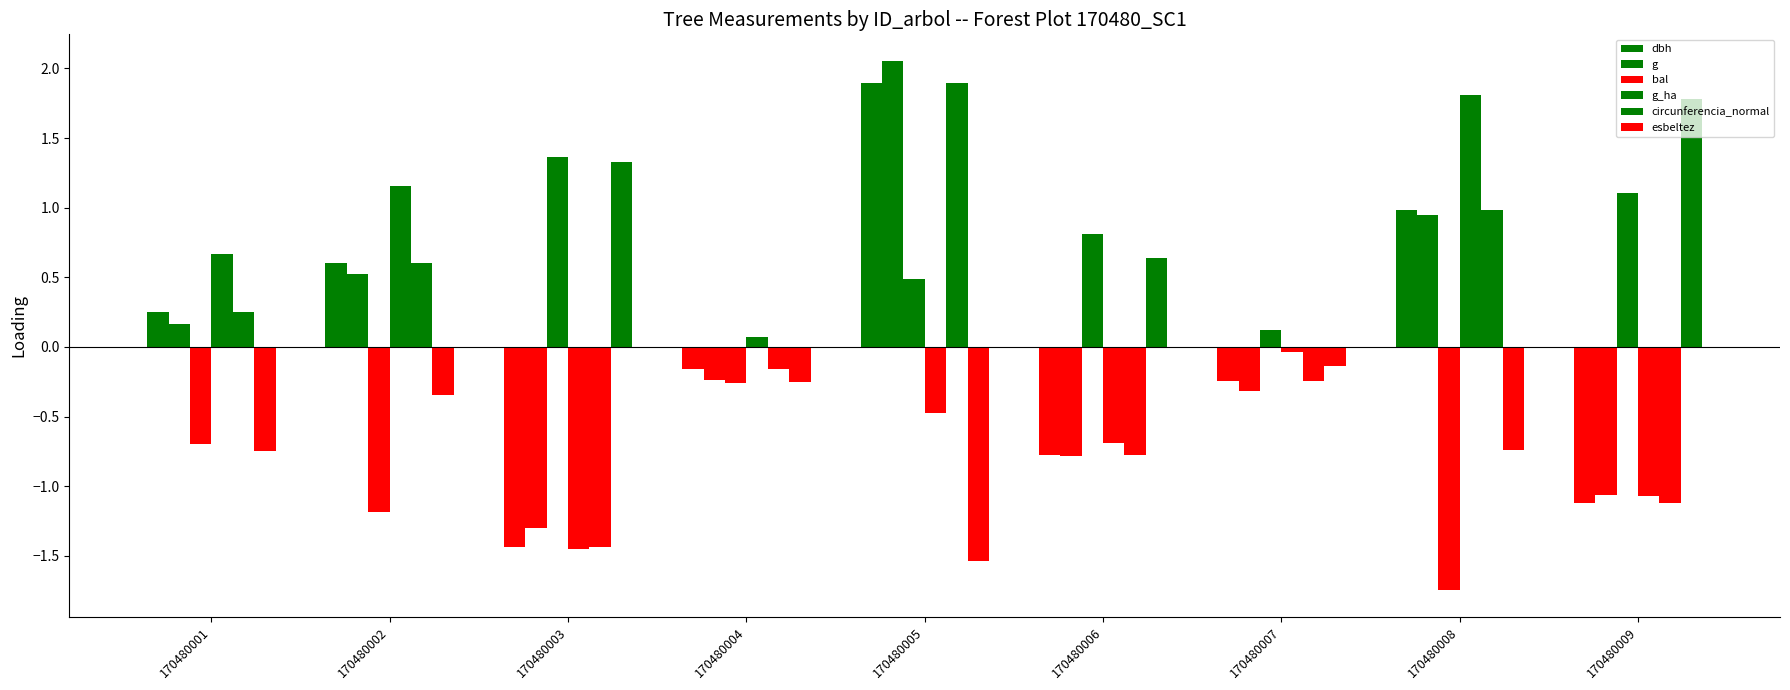

How many values in circunferencia_normal are below zero?

5